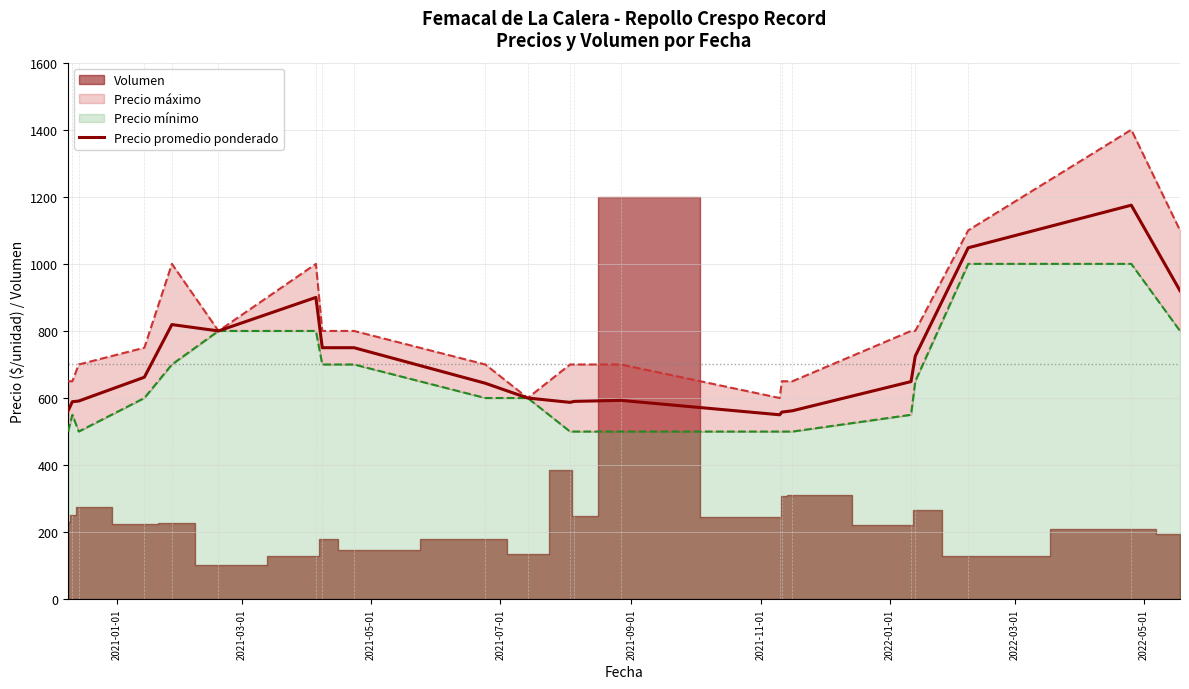

How many lines are shown in the chart?

1